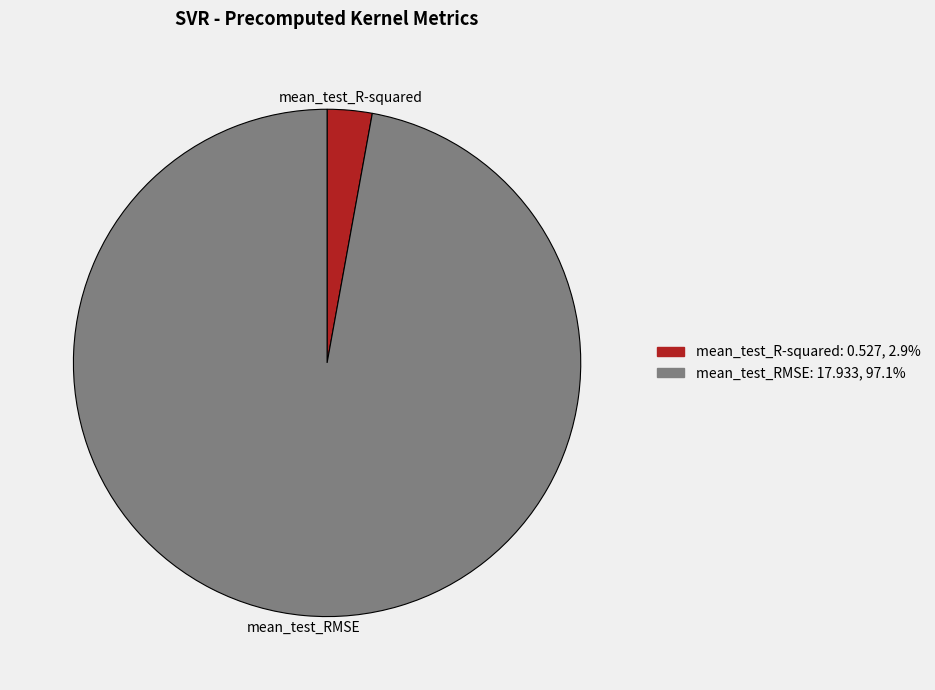

Which has a higher value, mean_test_R-squared or mean_test_RMSE?

mean_test_RMSE